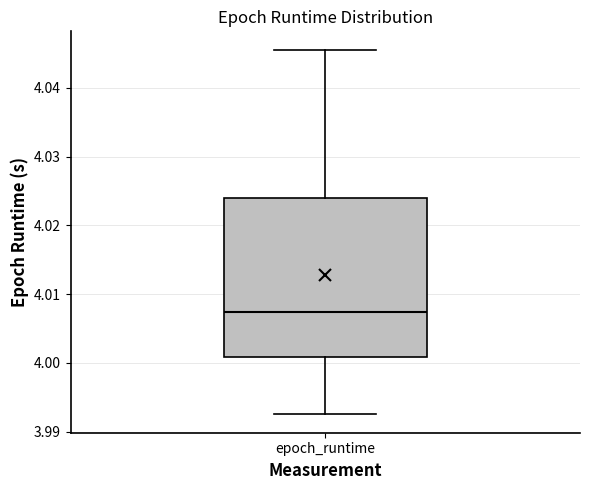

Read this box plot against the y-axis: the position of the median line, the range covered by the box, and the ends of both whiskers. The values are not printed on the chart, so give them approximately, as read against the axis.

median 4.007, box 4.001 to 4.024, whiskers 3.993 to 4.046